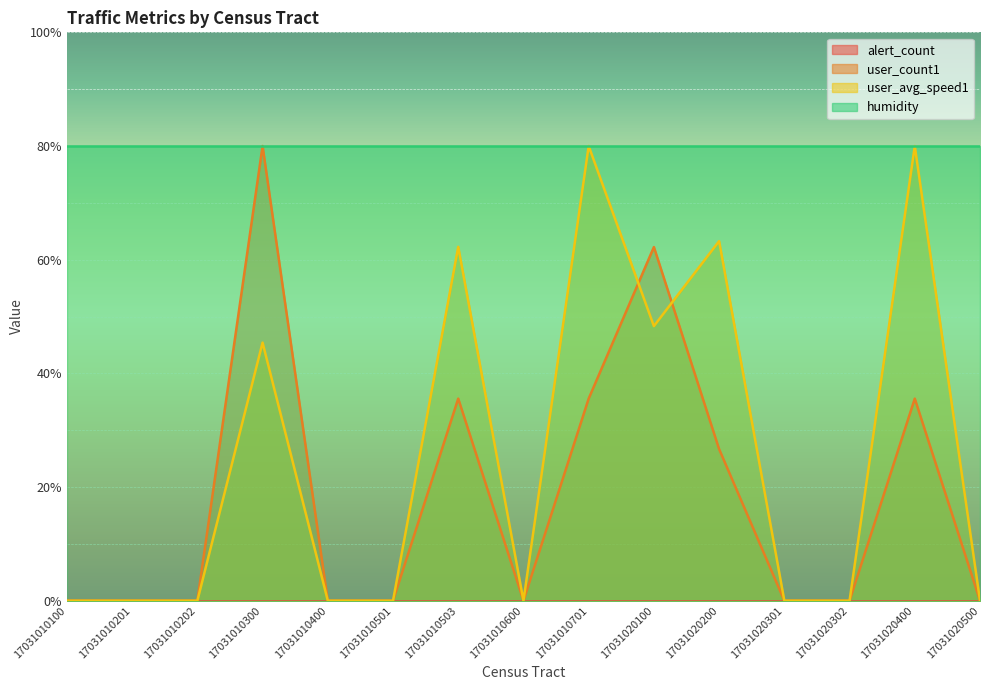

What is the maximum value for user_count1?

80.0